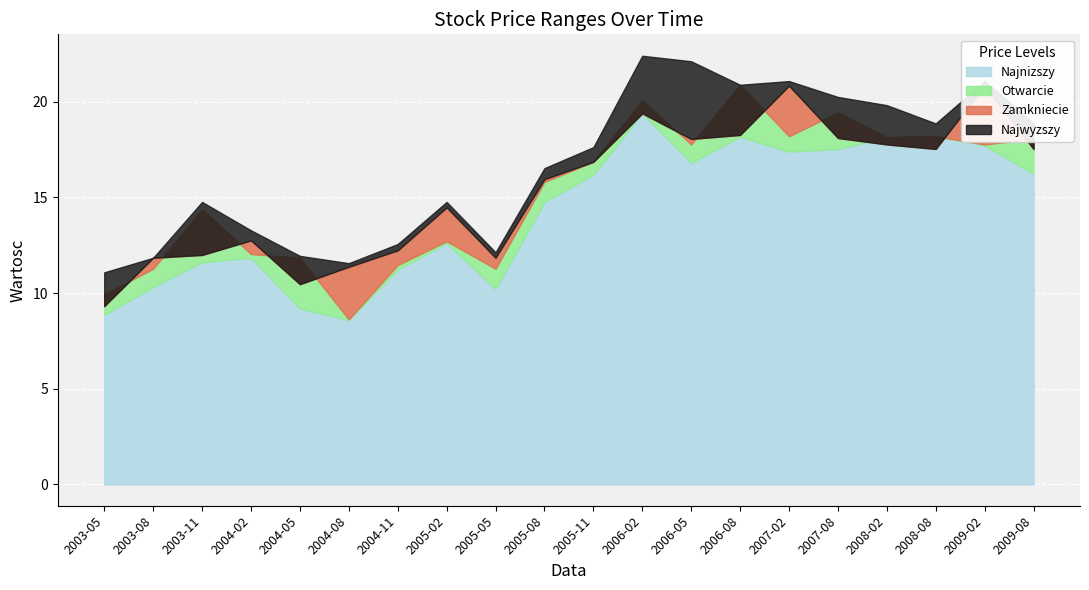

What is the average value of the Najwyzszy series?

16.7